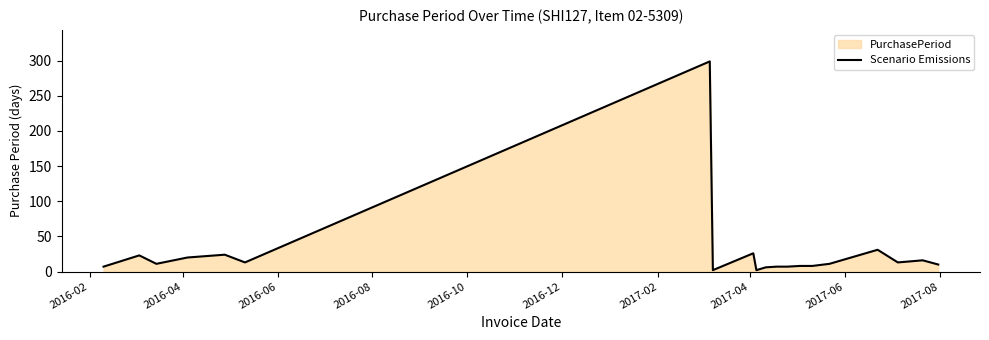

What is the difference between the maximum and minimum values?

297